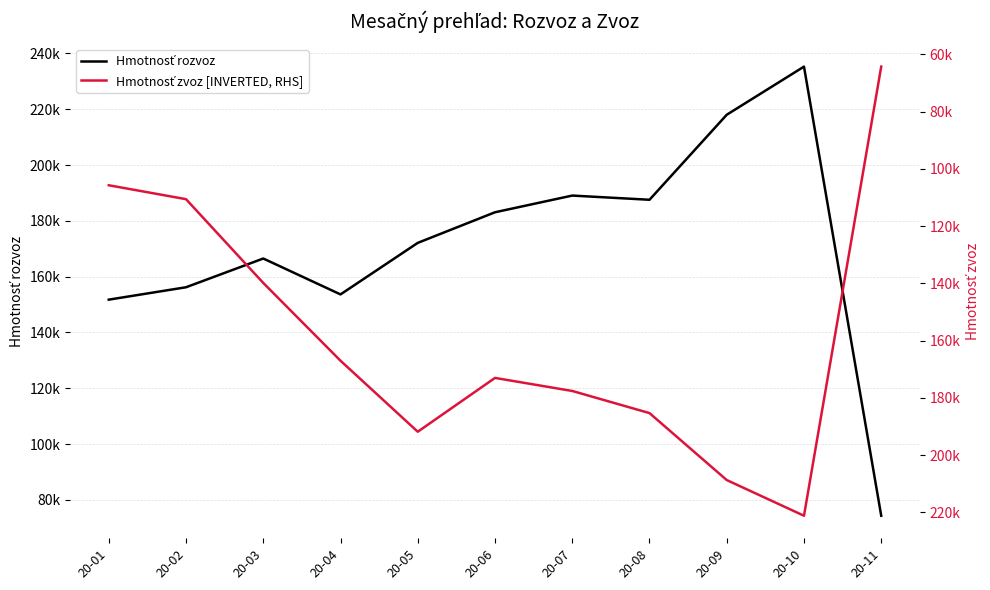

At 20-11, list the series in order from largest to smallest.

Hmotnosť rozvoz, Hmotnosť zvoz [INVERTED, RHS]